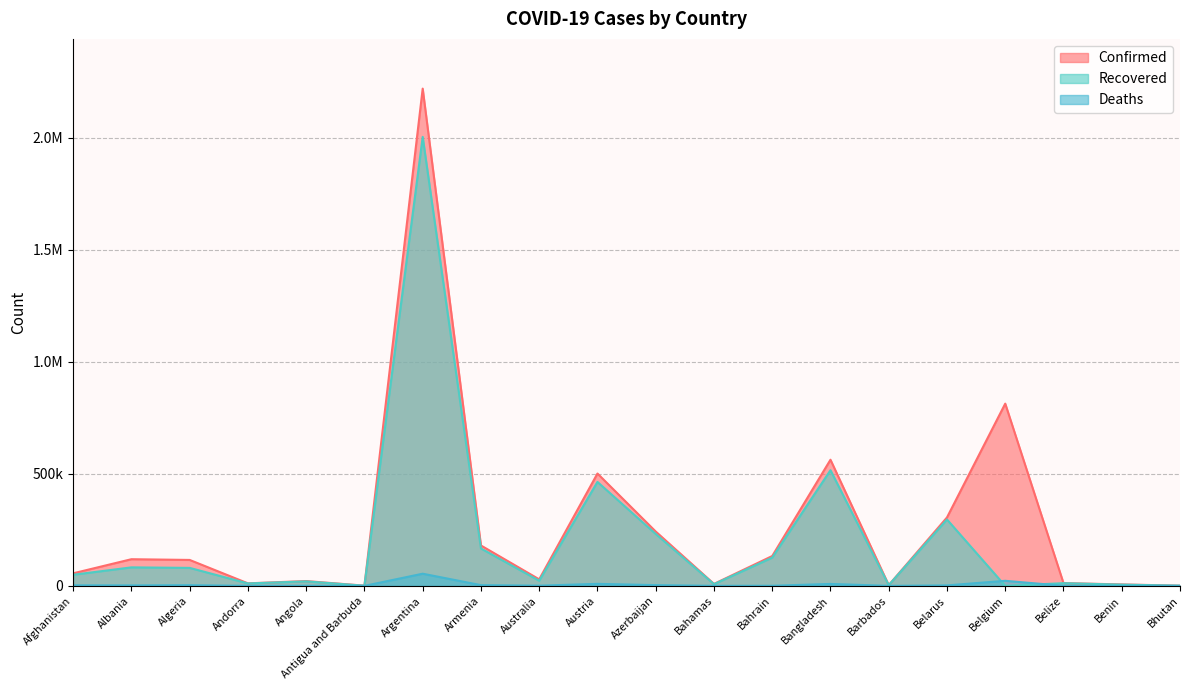

What is the maximum value shown in the chart?

2218425